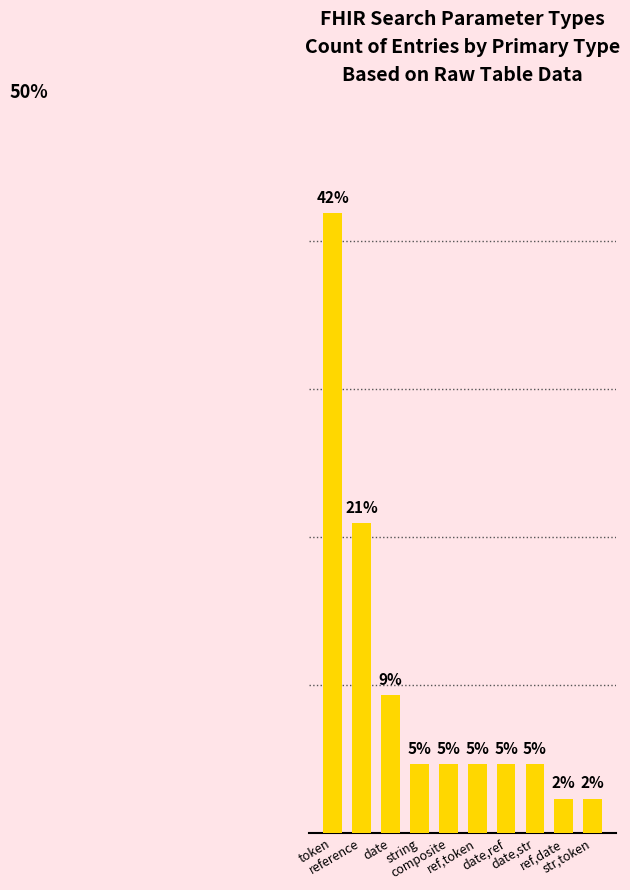

What is the sum of all values?

100.0